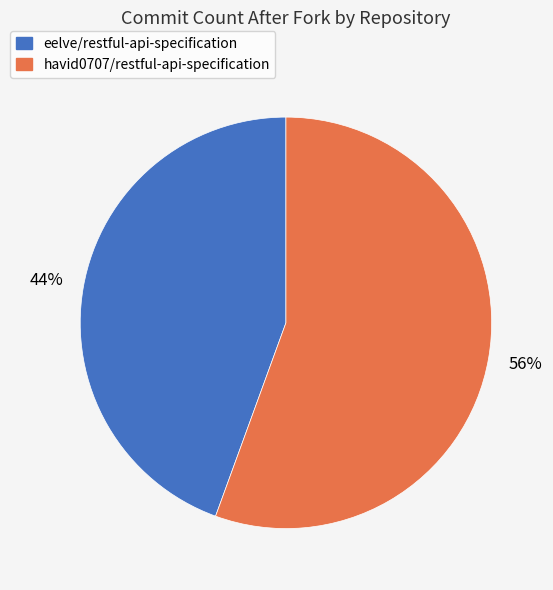

Which category accounts for the majority?

havid0707/restful-api-specification